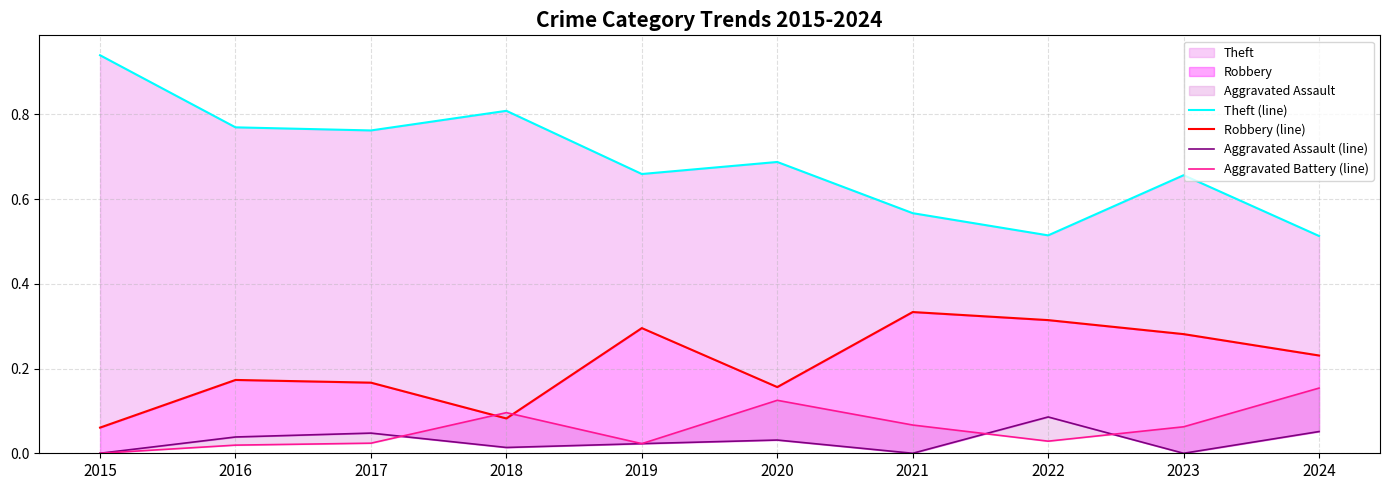

How many data points does each series have?

10